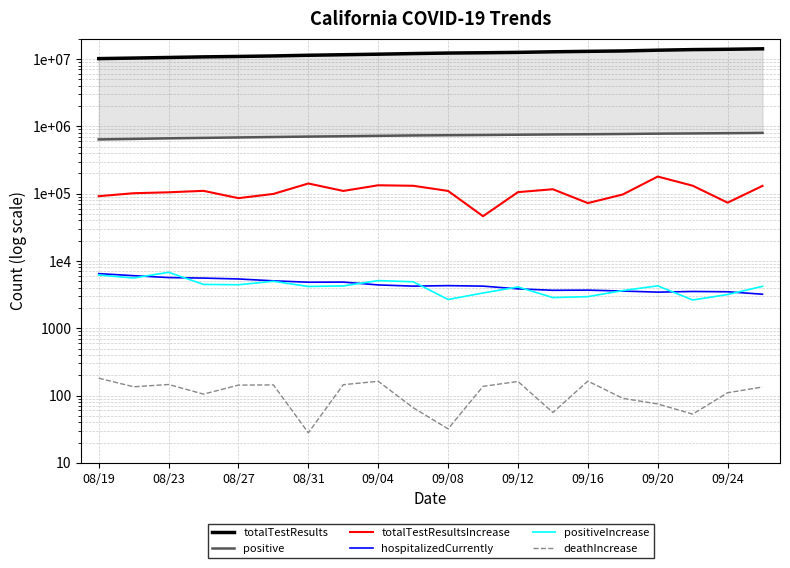

Rank the series by their maximum value, from highest to lowest.

totalTestResults, positive, totalTestResultsIncrease, positiveIncrease, hospitalizedCurrently, deathIncrease